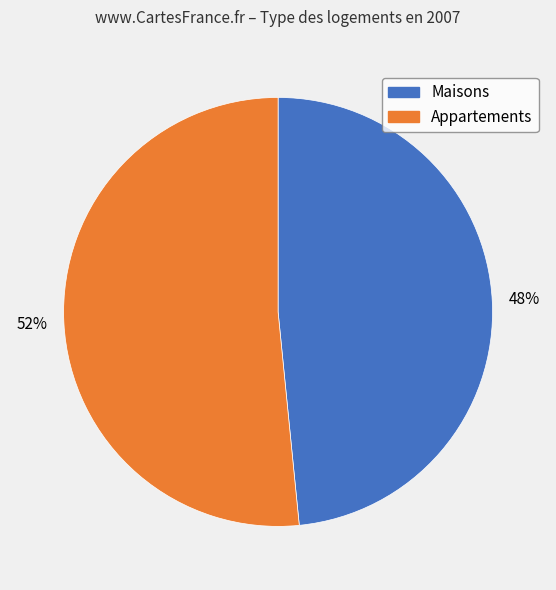

Is there any slice that represents more than half of the pie?

Yes